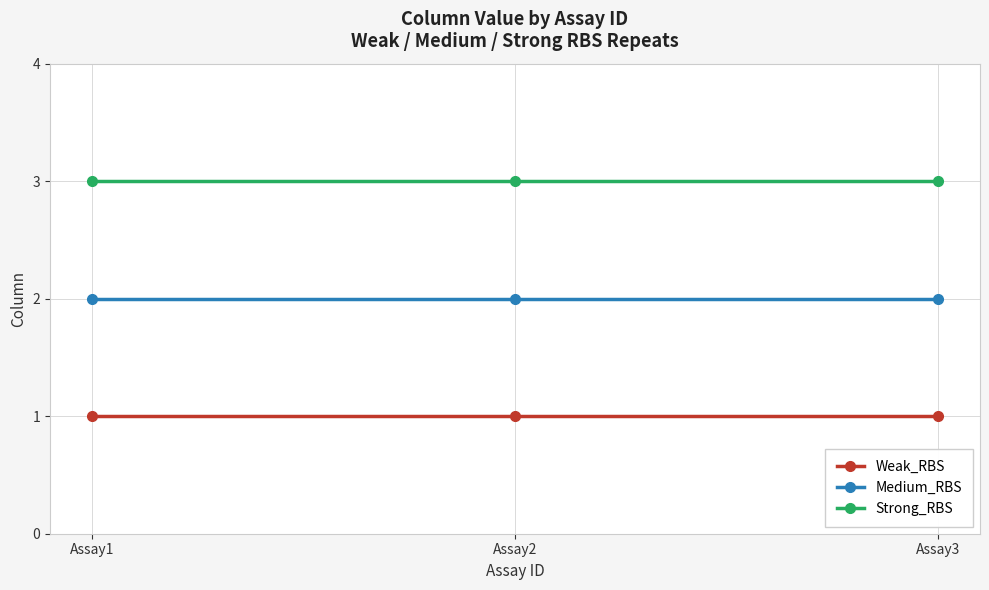

Reading right to left, what are all the values shown in this chart?

Weak_RBS: Assay3=1	Assay2=1	Assay1=1
Medium_RBS: Assay3=2	Assay2=2	Assay1=2
Strong_RBS: Assay3=3	Assay2=3	Assay1=3